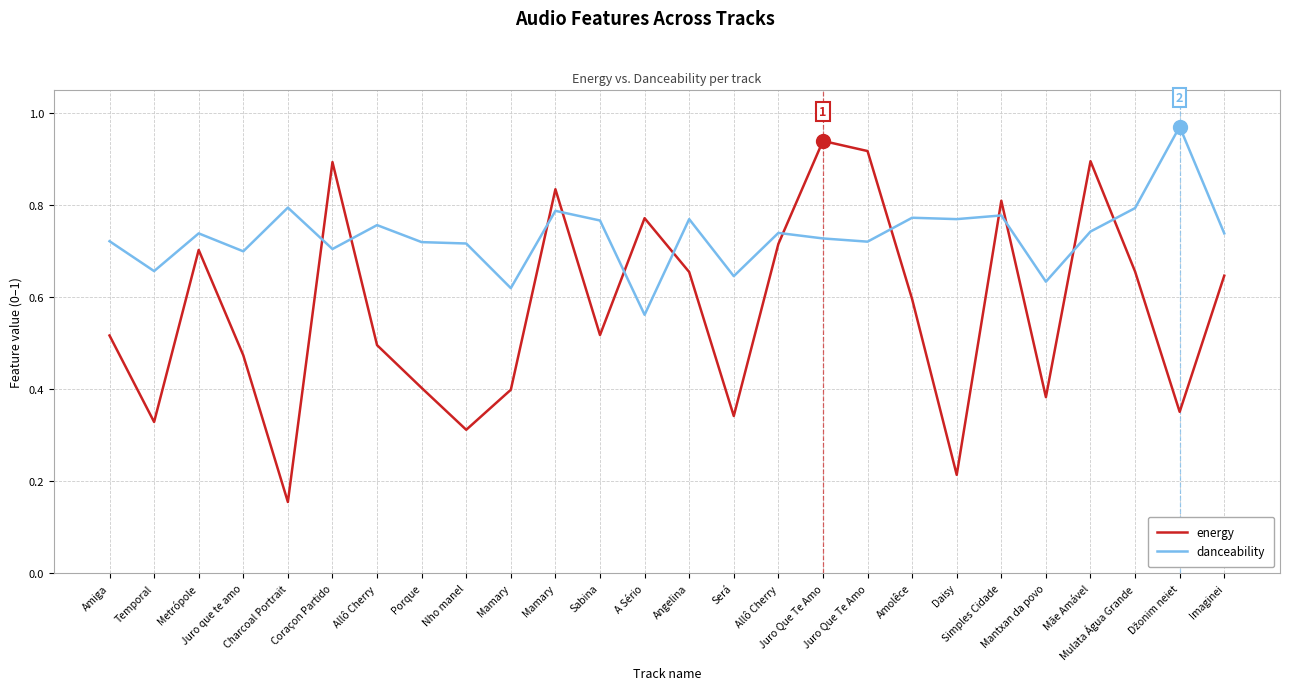

What are all the series names shown in the legend?

energy, danceability